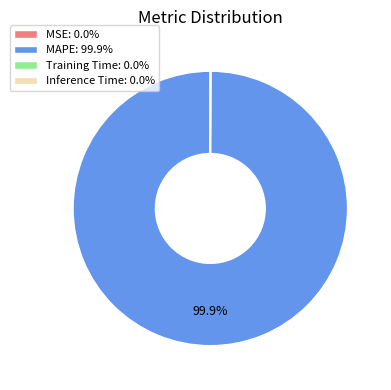

Does MAPE represent more than half of the total?

Yes